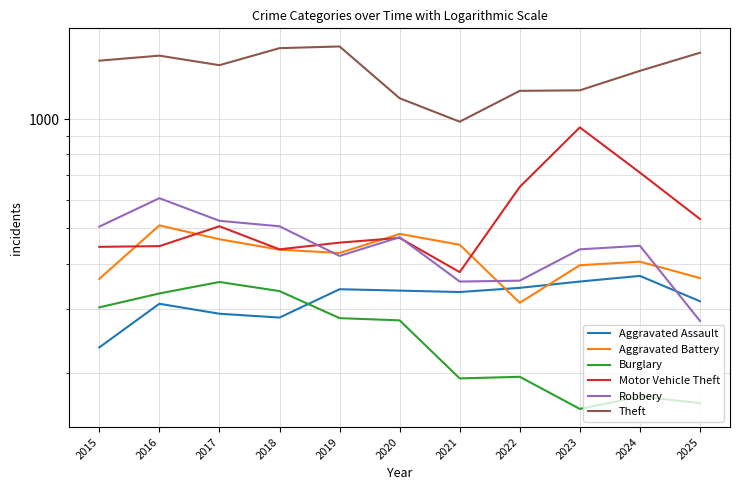

At which category does the chart reach its minimum across all series?

2023